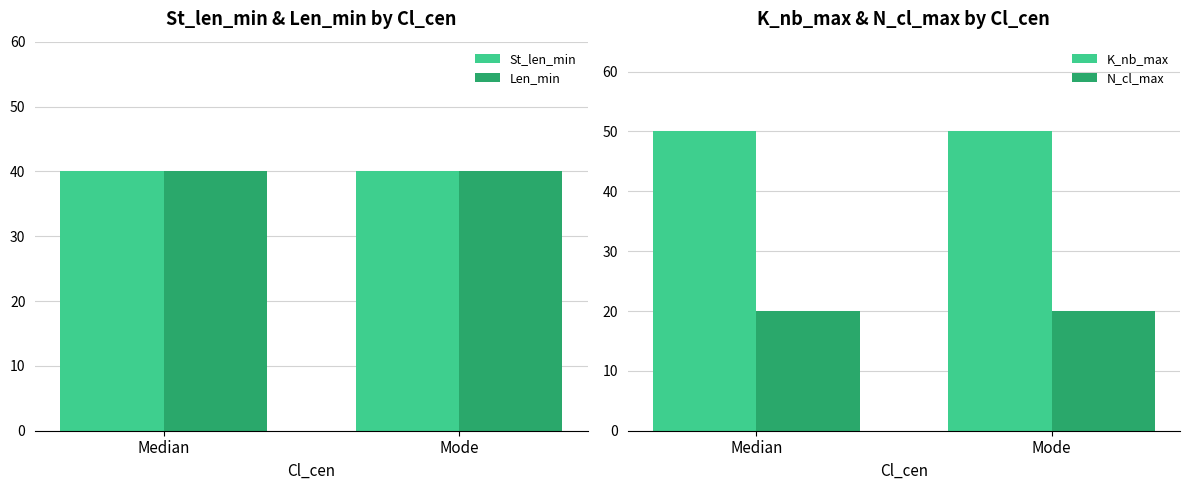

Reading left to right, extract all data points from this chart.

St_len_min: Median=40	Mode=40
Len_min: Median=40	Mode=40
K_nb_max: Median=50	Mode=50
N_cl_max: Median=20	Mode=20